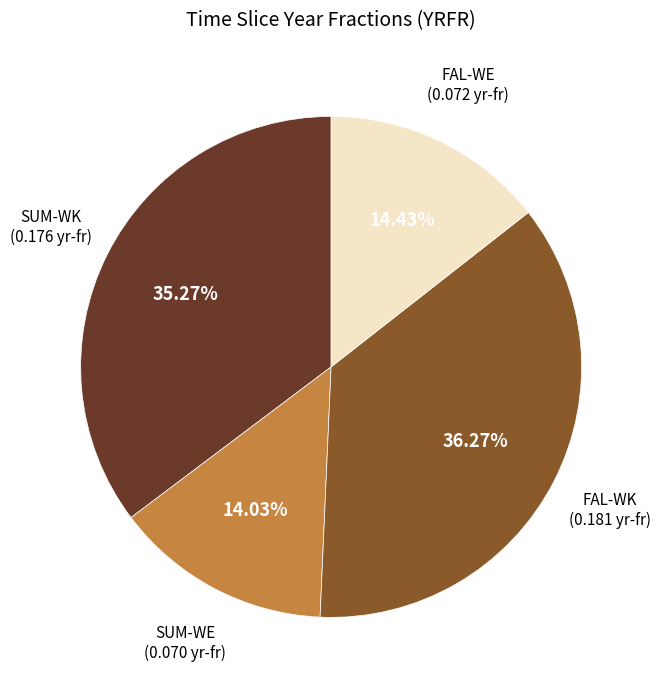

To the nearest percent, what is the average slice percentage?

25%